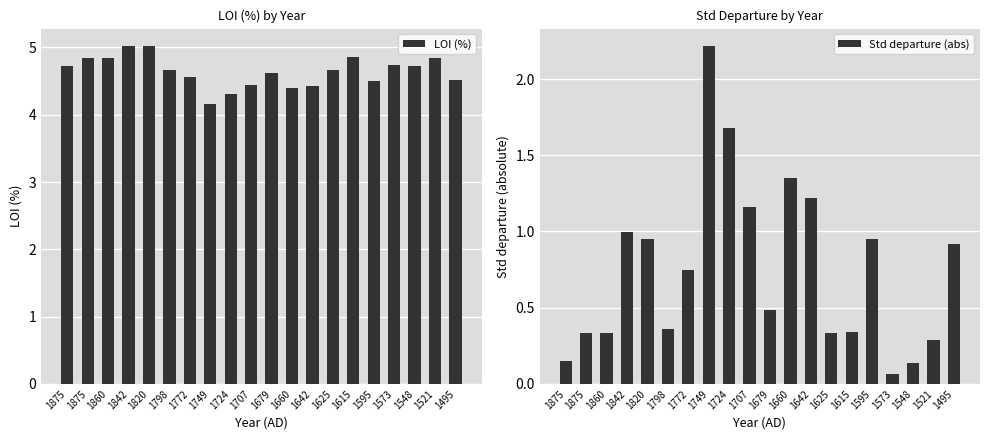

True or false: LOI (%) has a value of 1.6 at 1679.

False